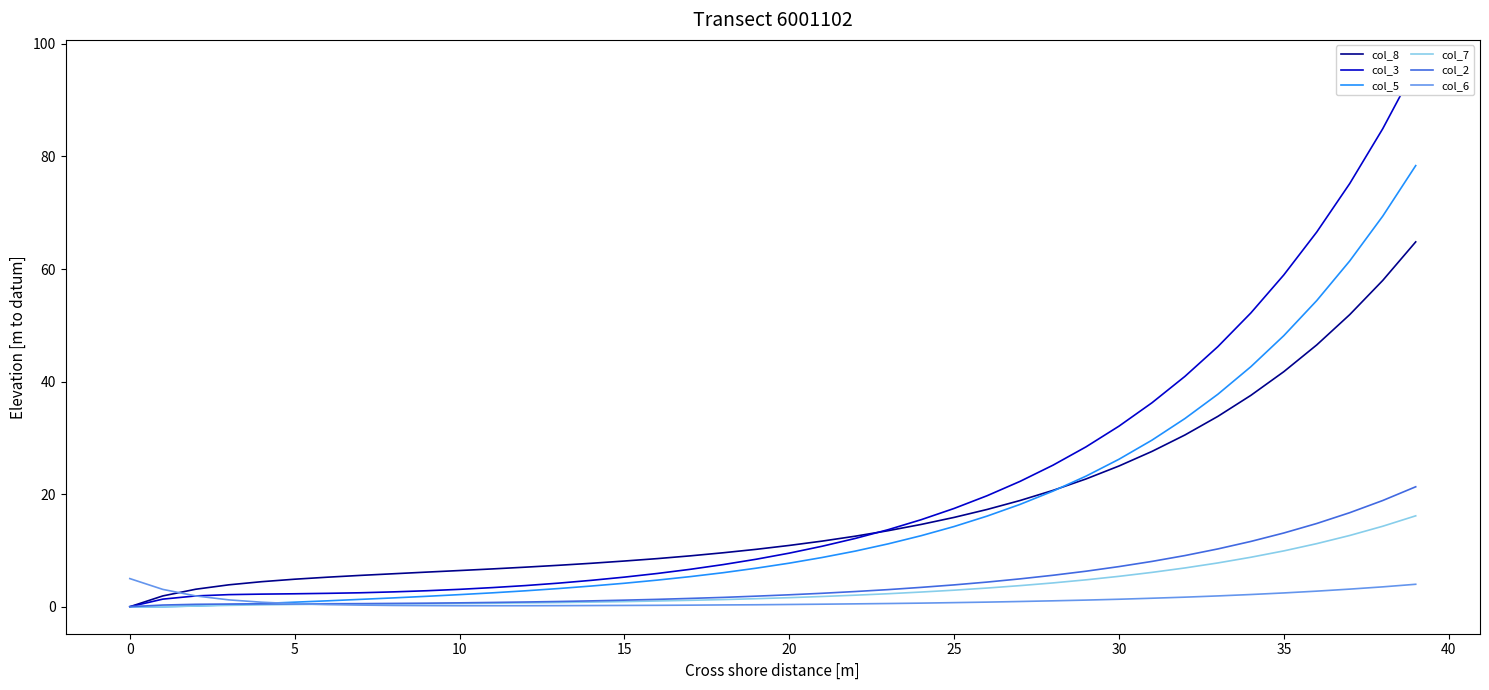

True or false: col_5 and col_7 intersect in this chart.

False